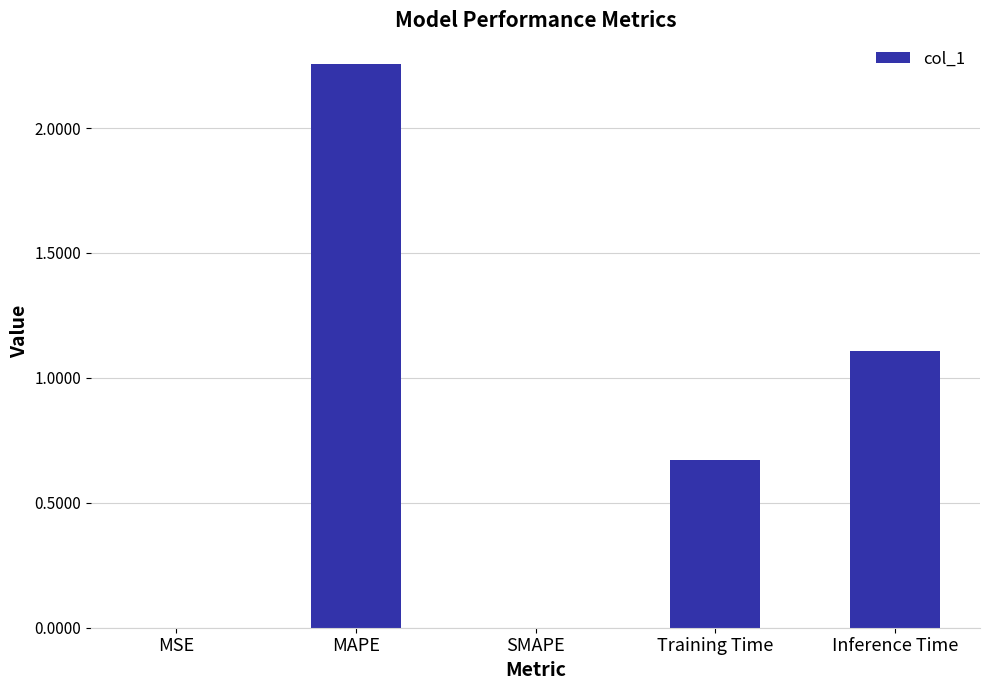

Is it true that the value at Inference Time is 1.1?

True